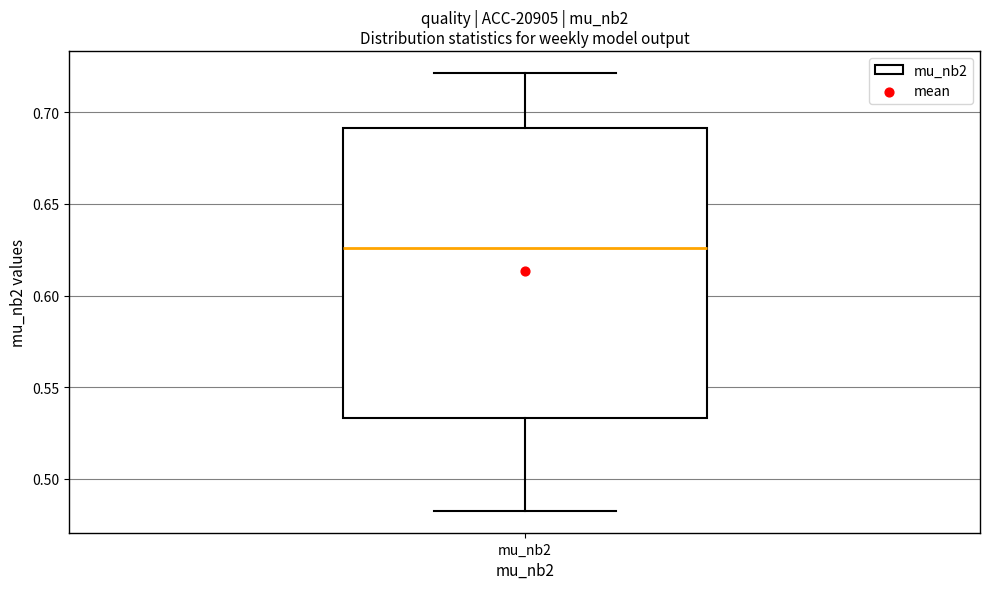

Where is the upper edge of the box for mu_nb2 on the y-axis? The values are not printed on the chart, so give them approximately, as read against the axis.

0.690